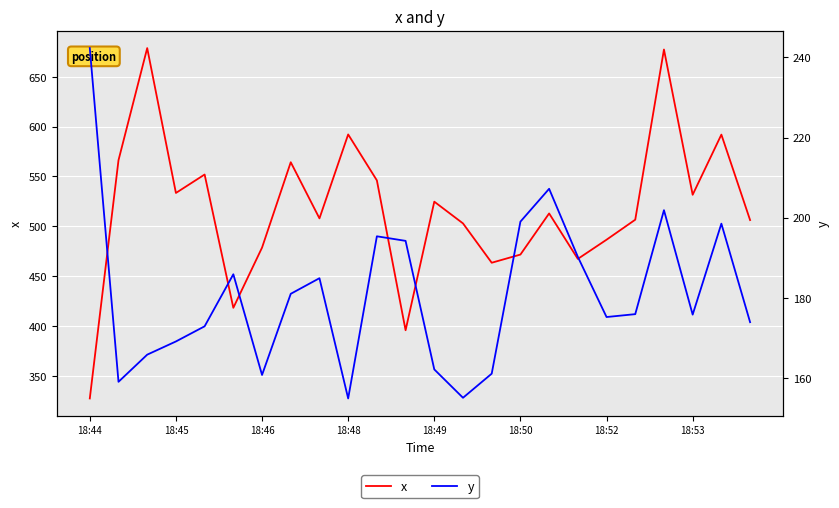

The x series shows 303.4 at 18:53. True or false?

False